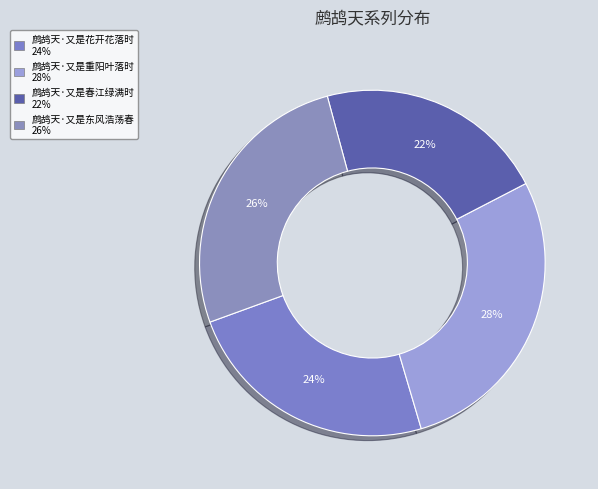

Count the number of slices in the pie.

4